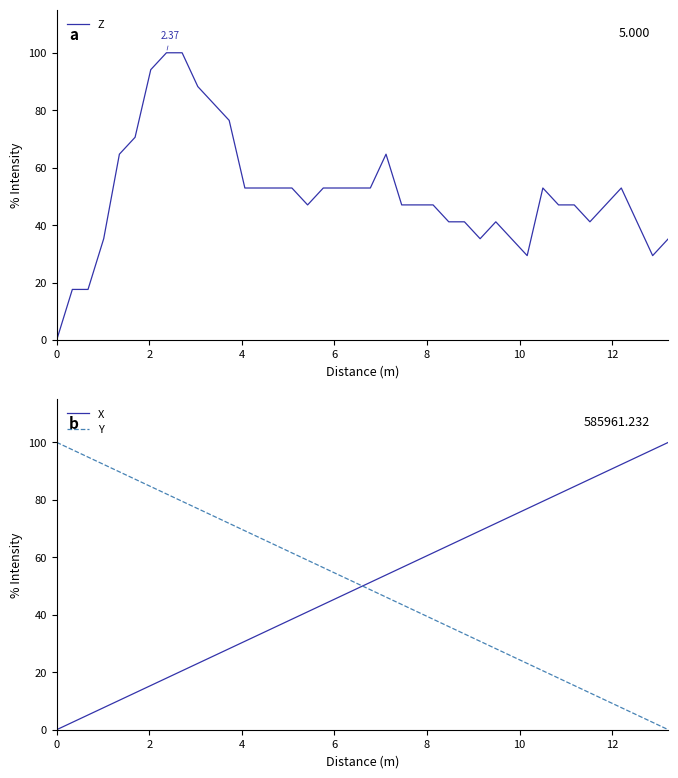

Which series ends up on top after the final intersection of X and Y?

X